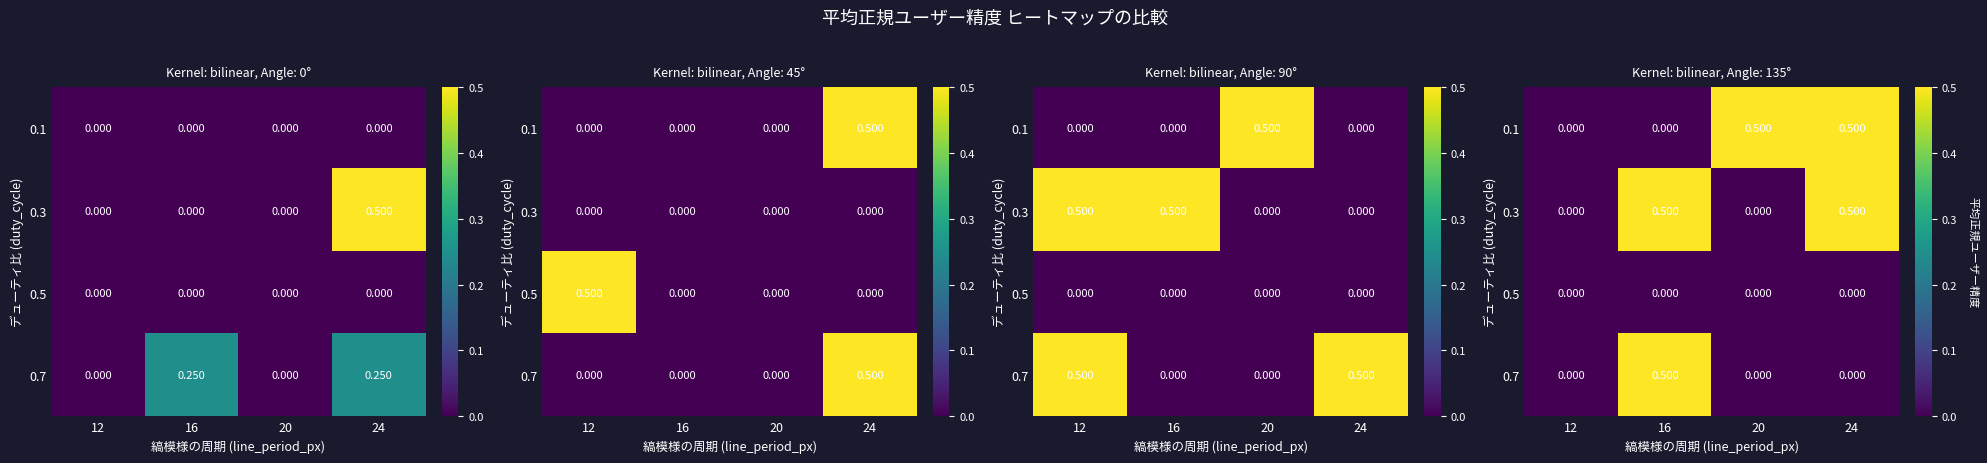

Rank the series by their maximum value, from lowest to highest.

0.5, 0.1, 0.3, 0.7